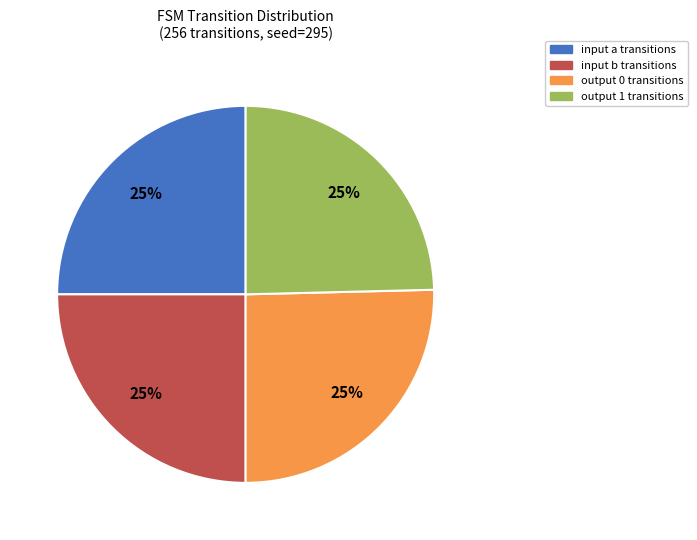

What percentage is the input b transitions slice, to the nearest percent?

25%